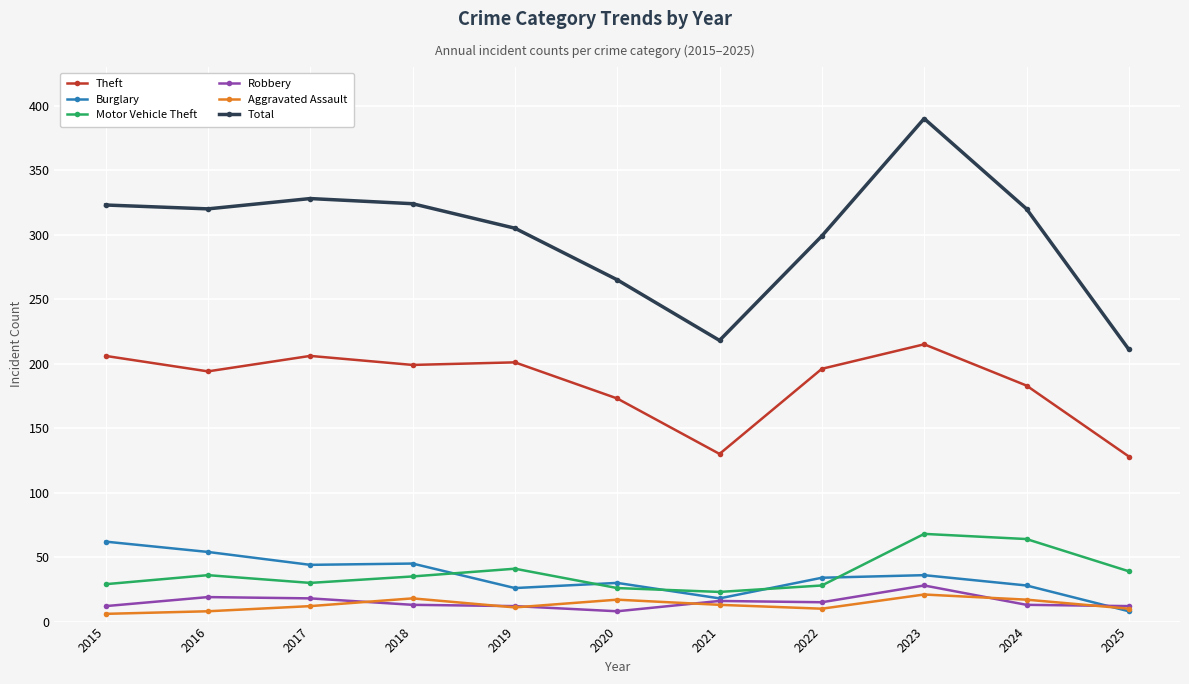

Count the number of categories in the chart.

11